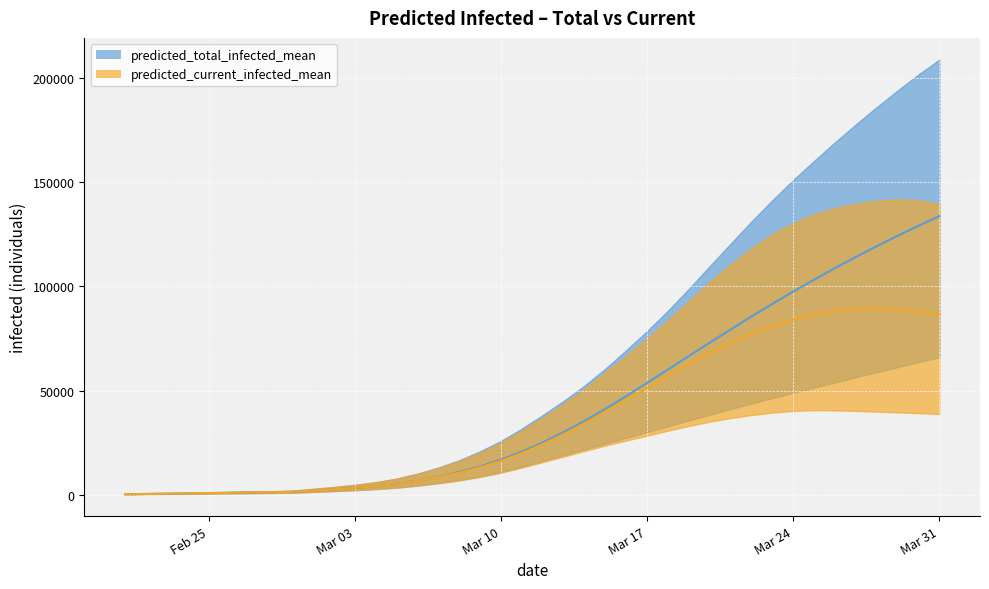

At which category does predicted_current_infected_lower reach its first local peak?

2020-03-25